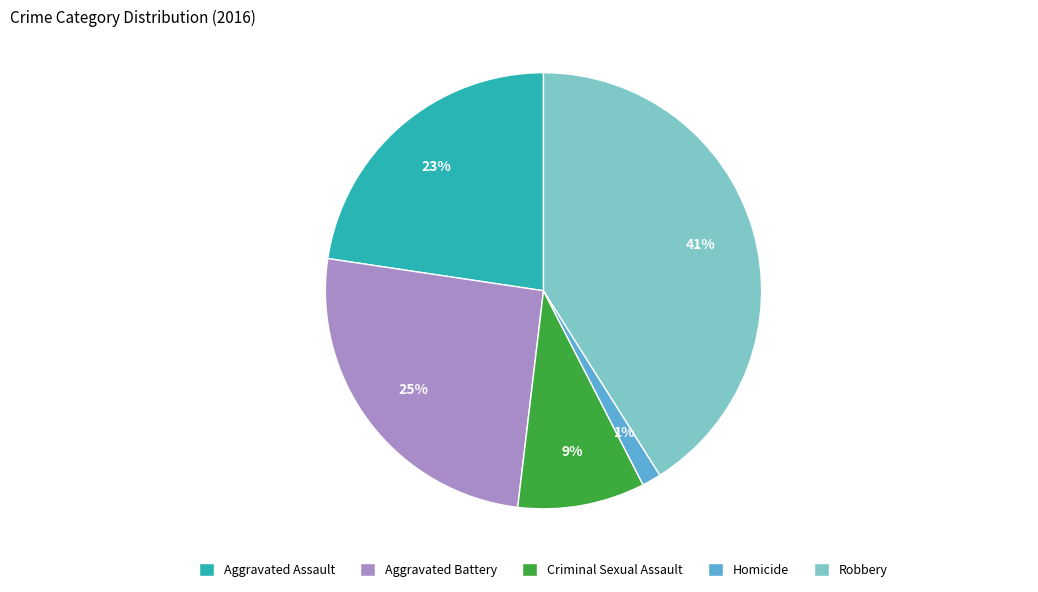

Between Criminal Sexual Assault and Aggravated Assault, which is larger?

Aggravated Assault